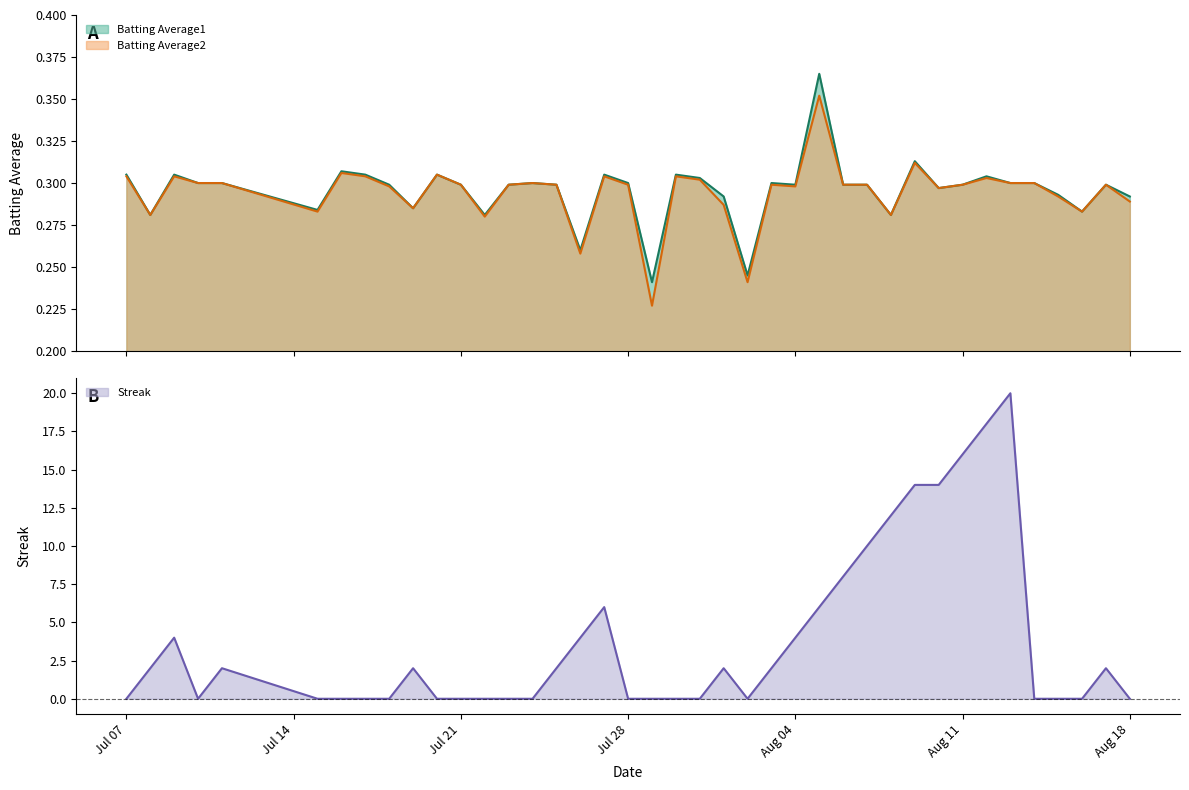

What is the total value across all series at 2010-07-31?

0.6